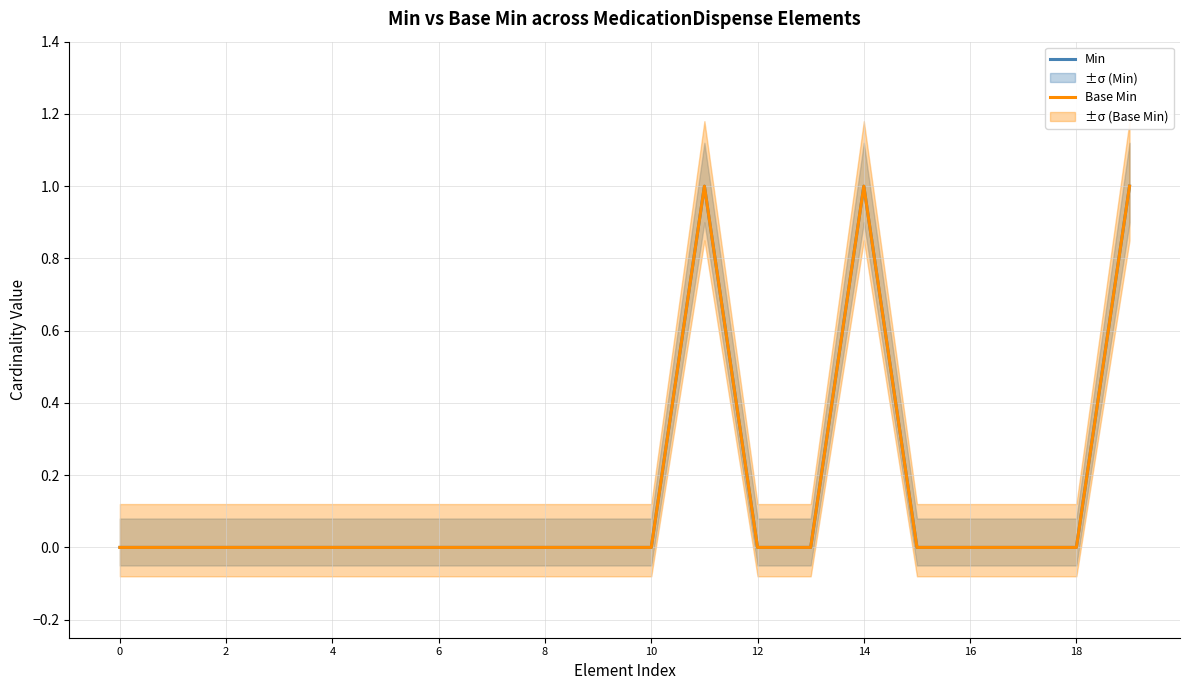

At which category is the sum across all series the highest?

11